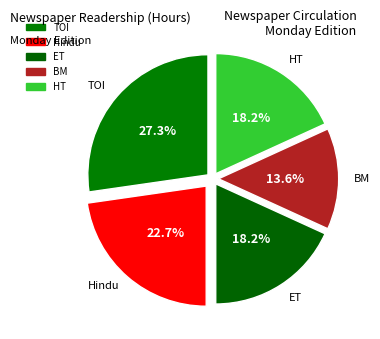

Which has a higher value, BM or Hindu?

Hindu